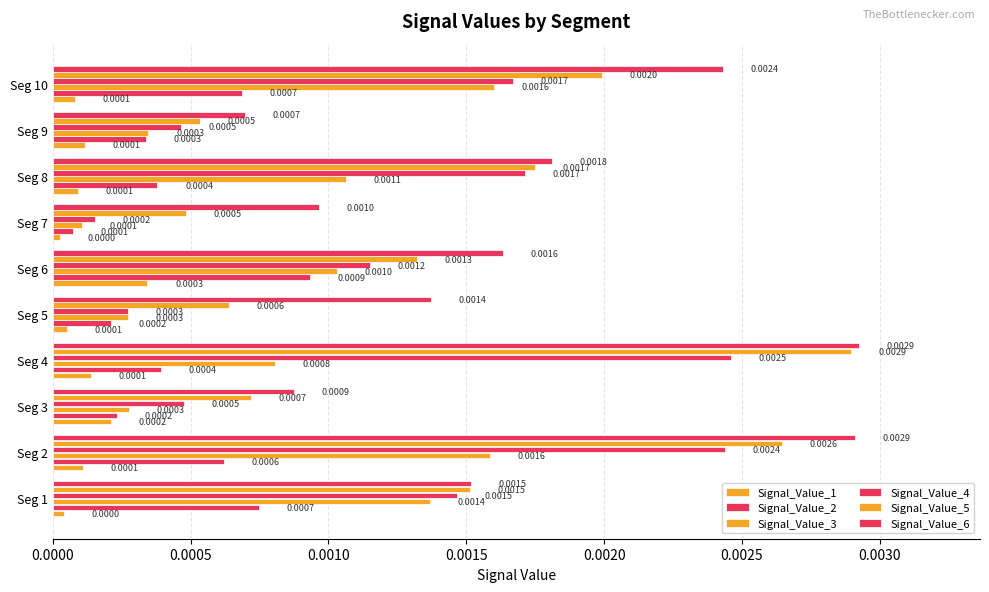

Count the Signal_Value_6 values in the range 0 to 1.

10